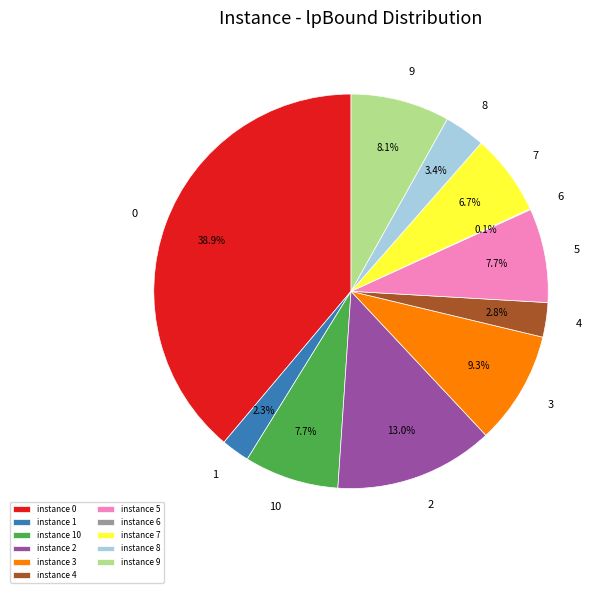

What is the total percentage of instance 2 and instance 7?

19.7%